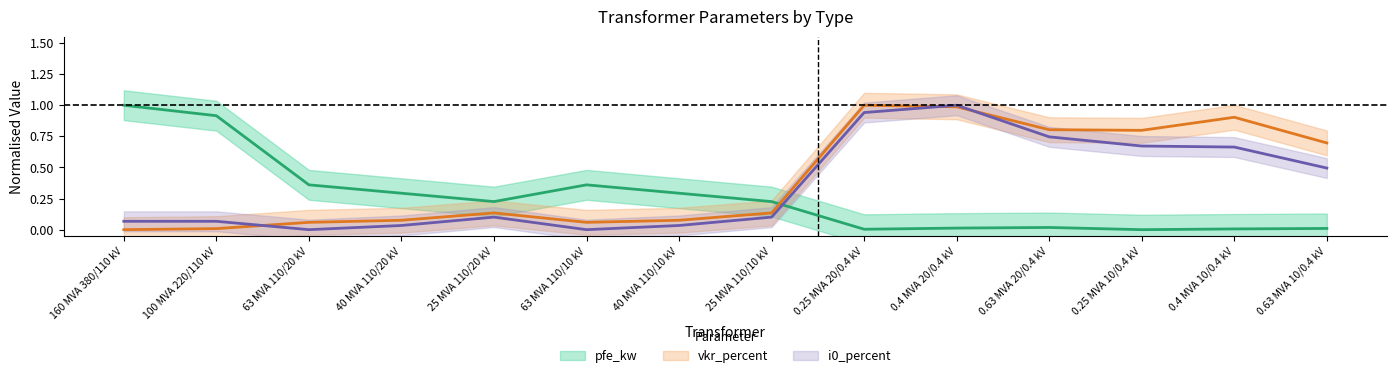

Count the number of data series in this chart.

3